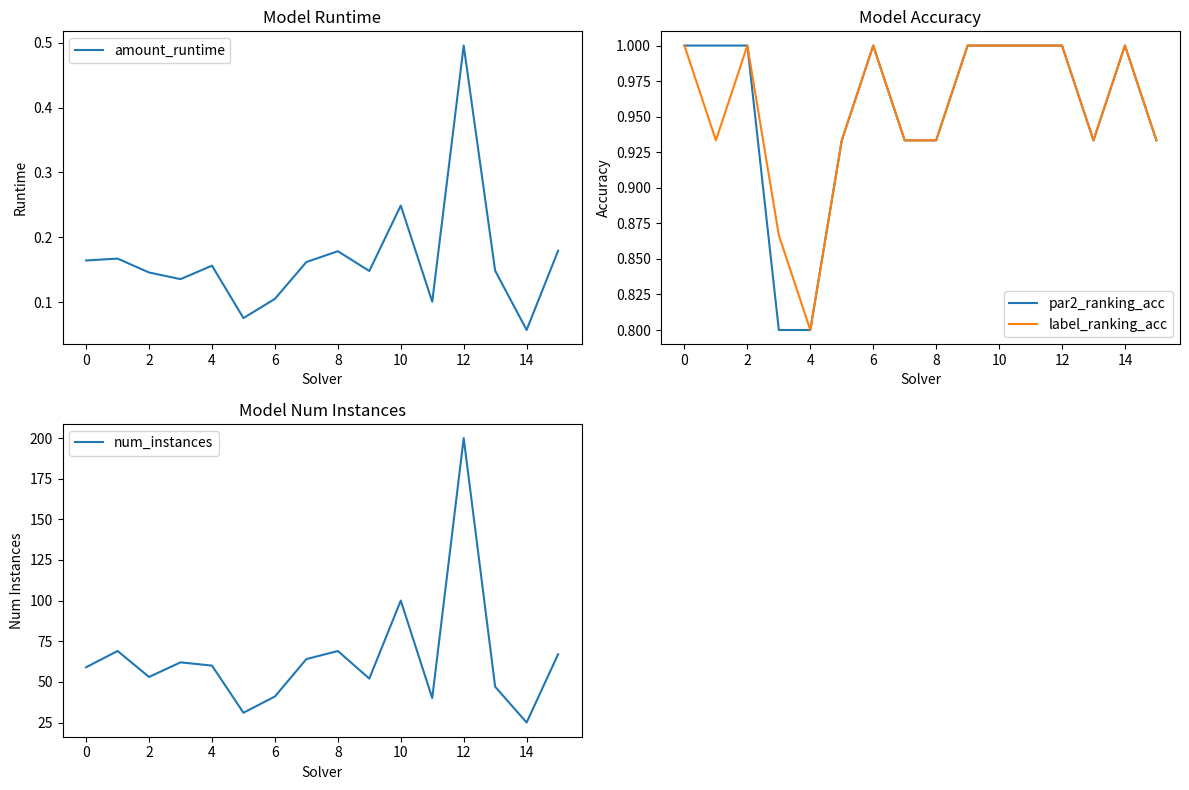

Reading left to right, extract all data points from this chart.

amount_runtime: 0.2	0.2	0.1	0.1	0.2	0.1	0.1	0.2	0.2	0.1	0.2	0.1	0.5	0.1	0.1	0.2
par2_ranking_acc: 1.0	1.0	1.0	0.8	0.8	0.9	1.0	0.9	0.9	1.0	1.0	1.0	1.0	0.9	1.0	0.9
label_ranking_acc: 1.0	0.9	1.0	0.9	0.8	0.9	1.0	0.9	0.9	1.0	1.0	1.0	1.0	0.9	1.0	0.9
num_instances: 59.0	69.0	53.0	62.0	60.0	31.0	41.0	64.0	69.0	52.0	100.0	40.0	200.0	47.0	25.0	67.0